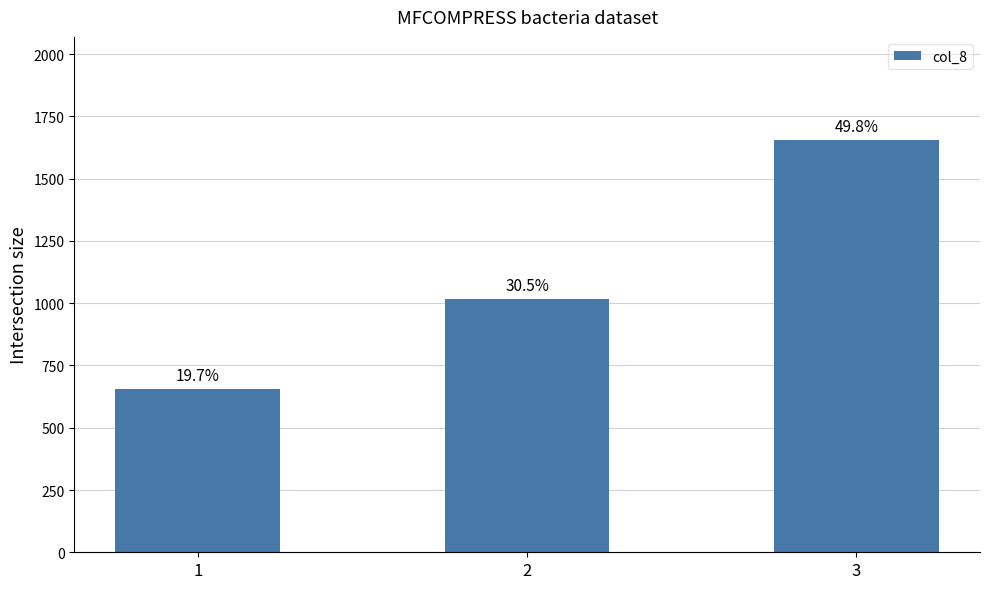

Rank the categories by value from lowest to highest.

1, 2, 3